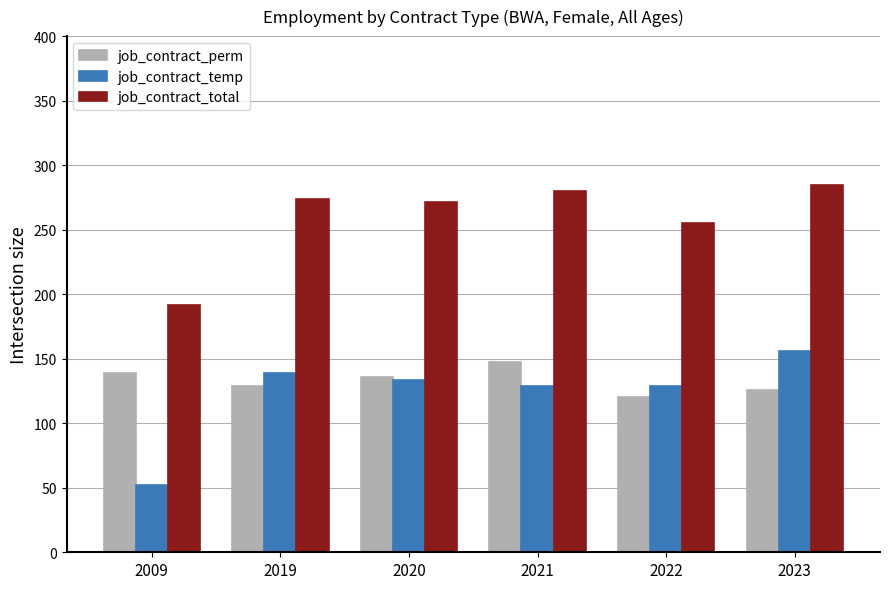

Between 2009 and 2019, which series saw the biggest shift?

job_contract_temp